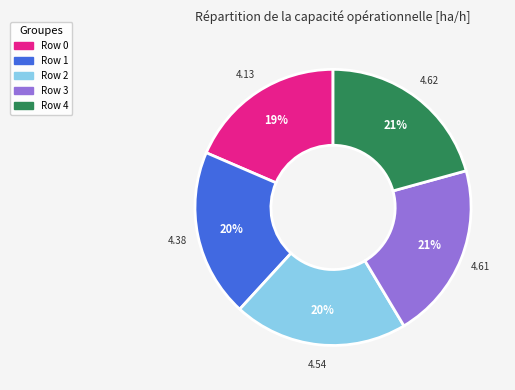

The Row 4 slice represents 21% of the pie. True or false?

True